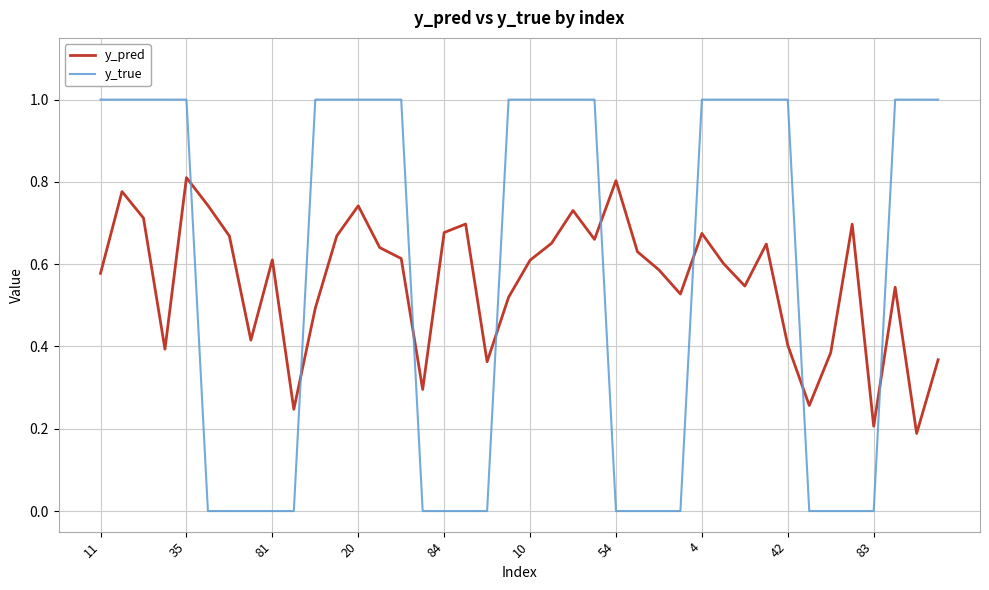

Rank the series by their maximum value, from lowest to highest.

y_pred, y_true